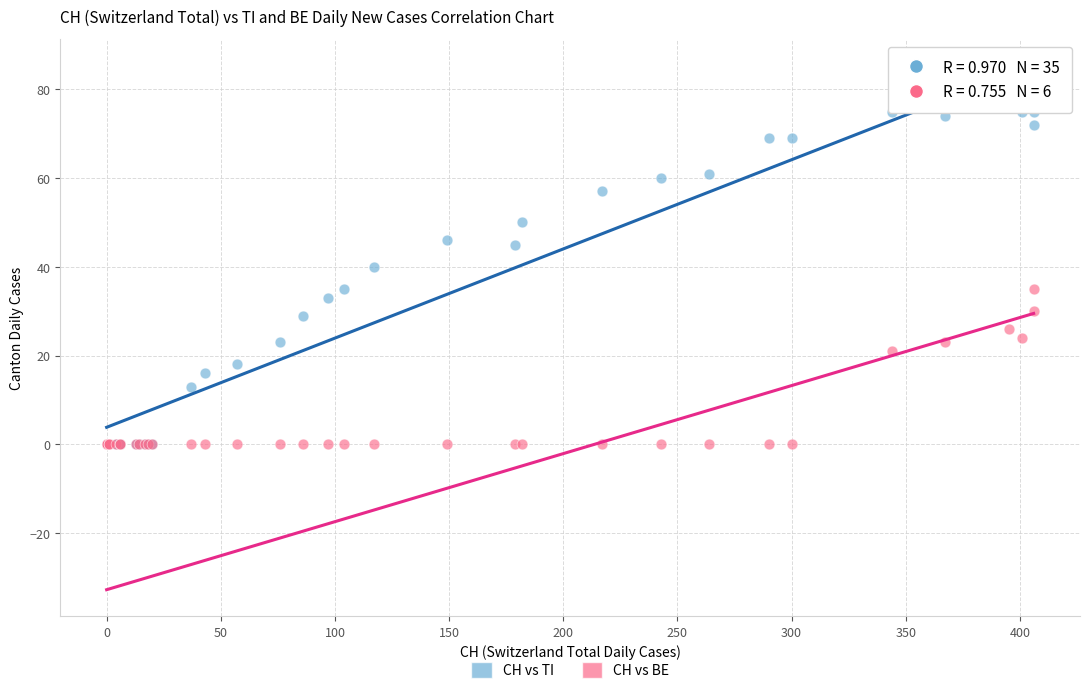

Which series contains the highest Y value?

CH vs TI